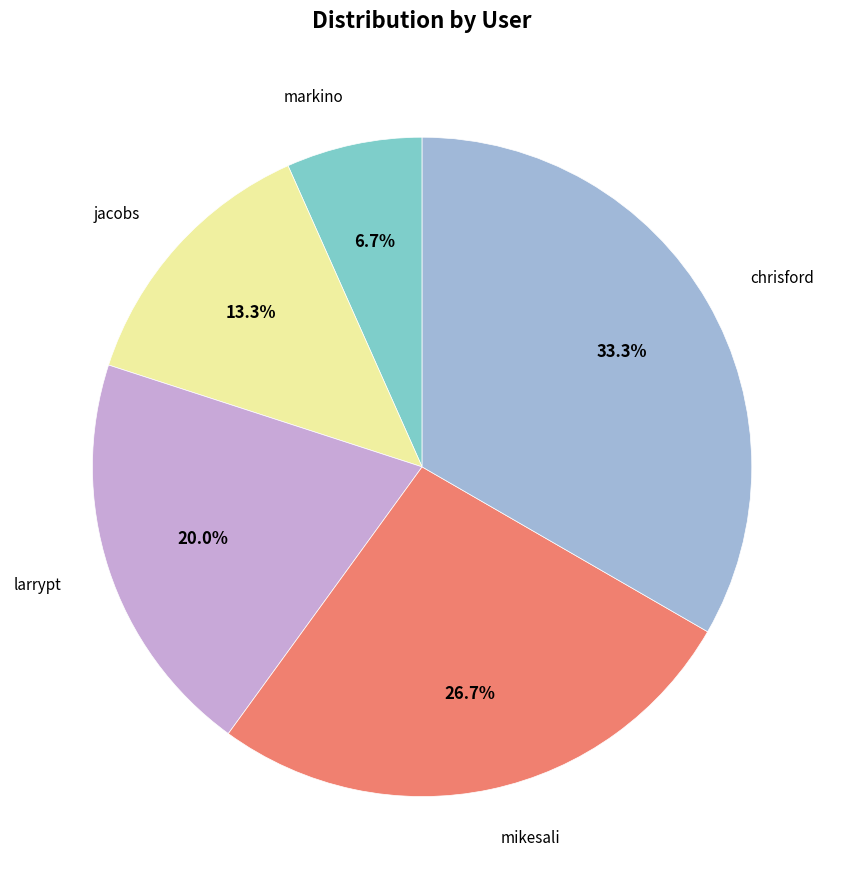

Is there any slice that represents more than half of the pie?

No